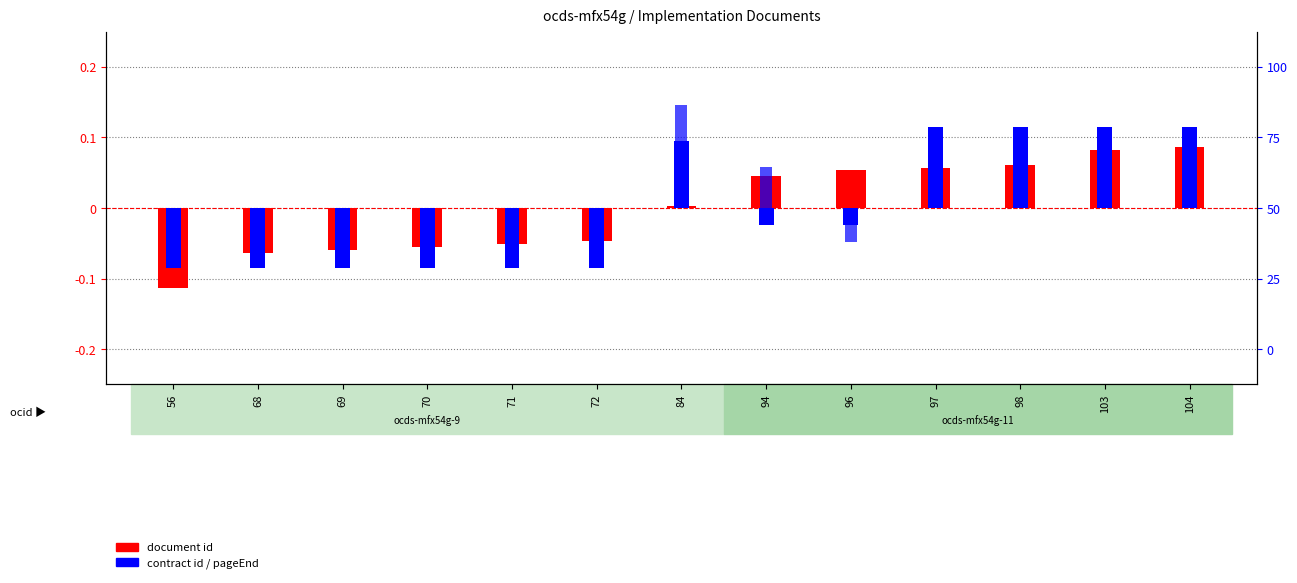

At how many categories does at least one series exceed 0?

7